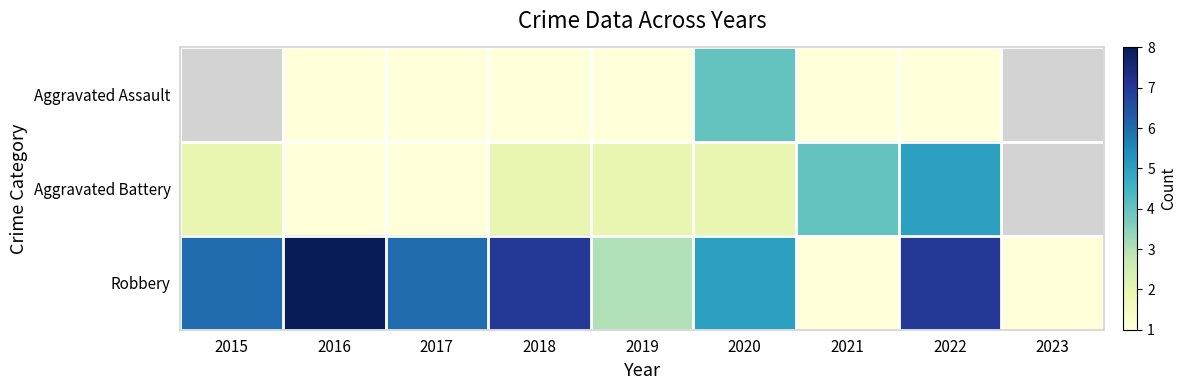

What is the spread (max minus min) of values at 2016?

7.0